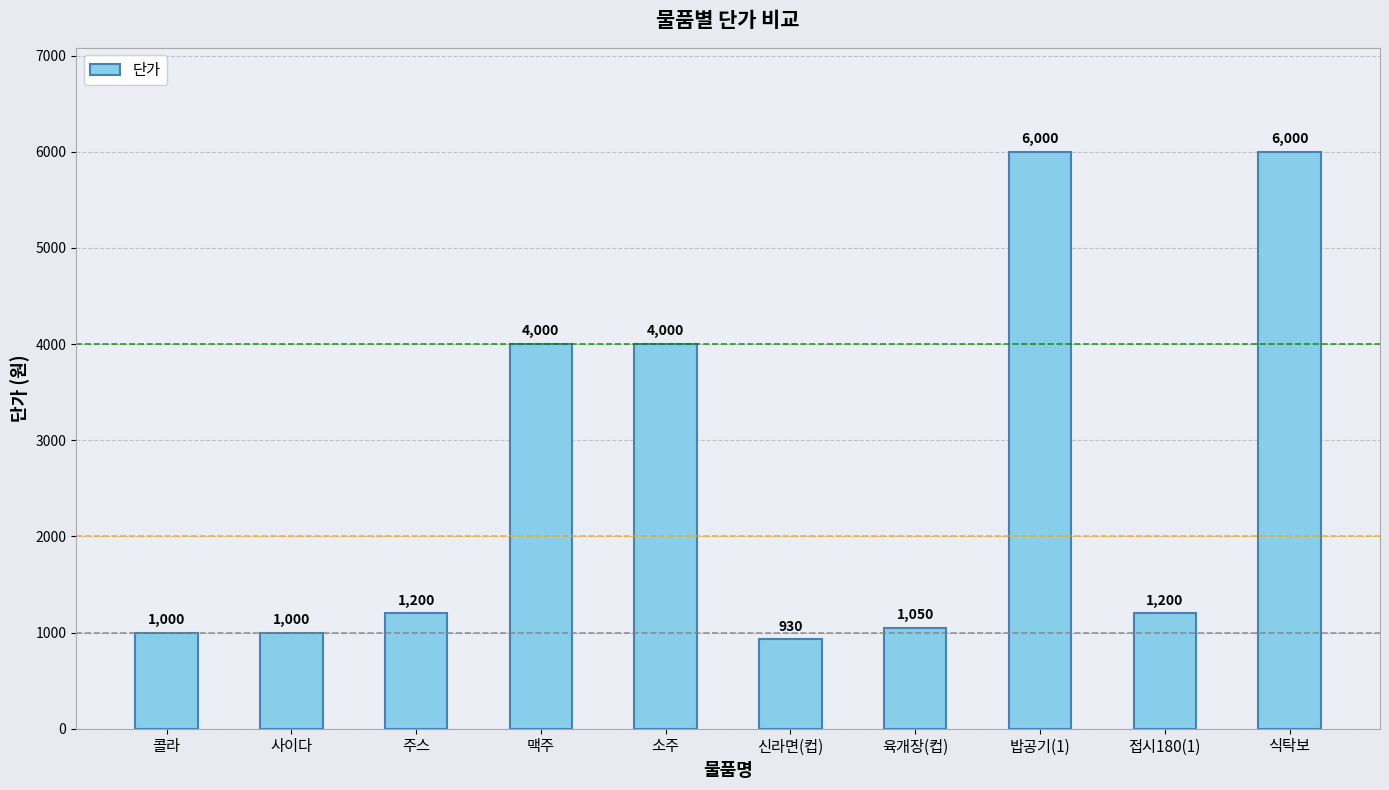

What is the sum of the values at 식탁보 and 사이다?

7000